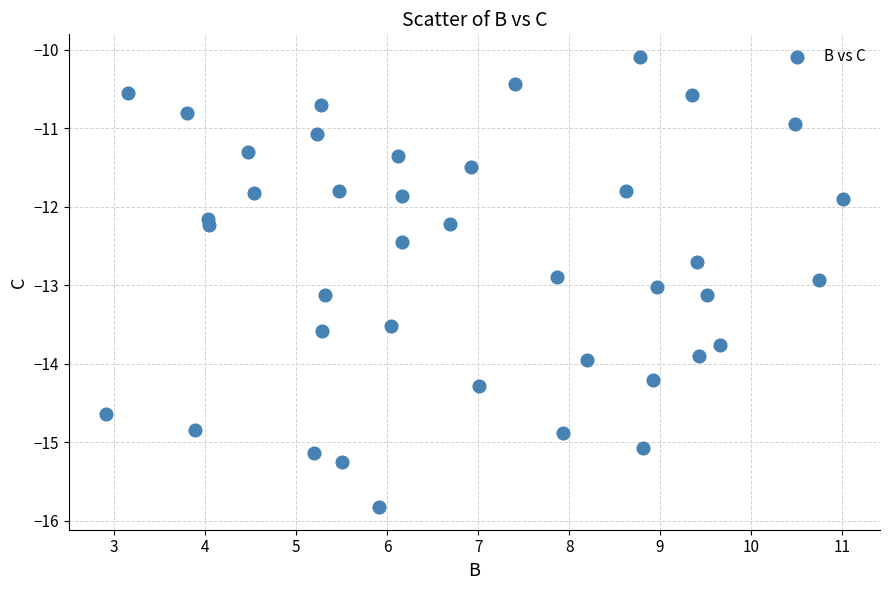

What is the range of Y values (max minus min)?

5.7